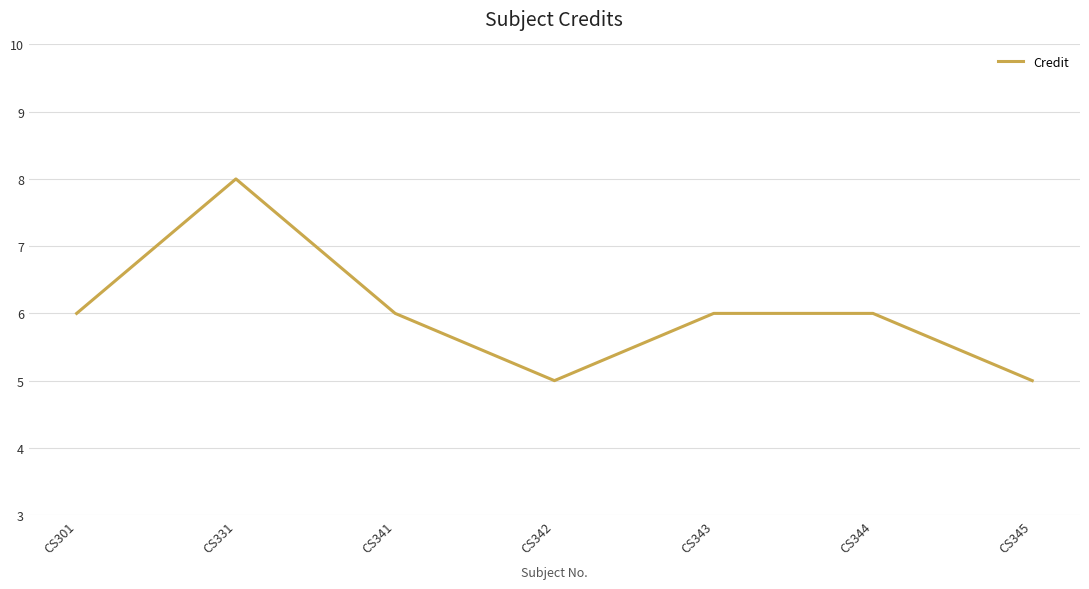

What is the difference between the maximum and second lowest values?

3